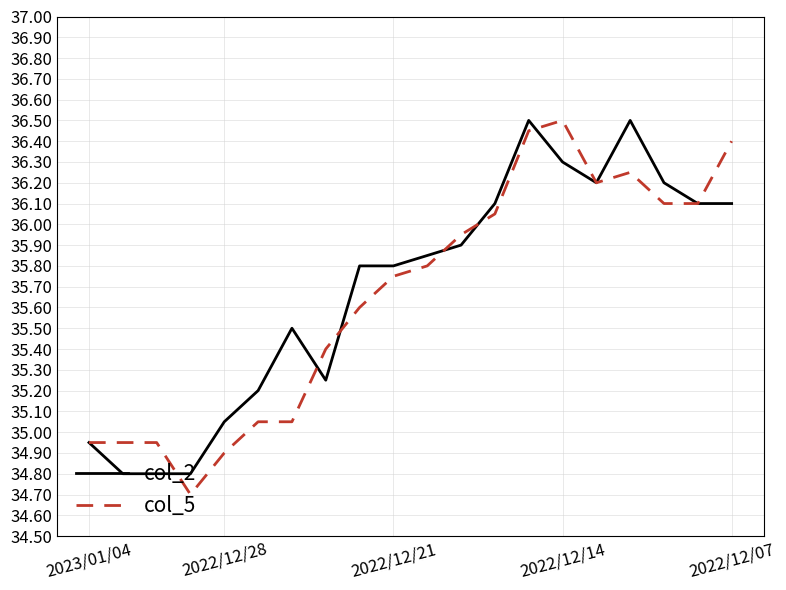

What is the minimum value shown in the chart?

34.7